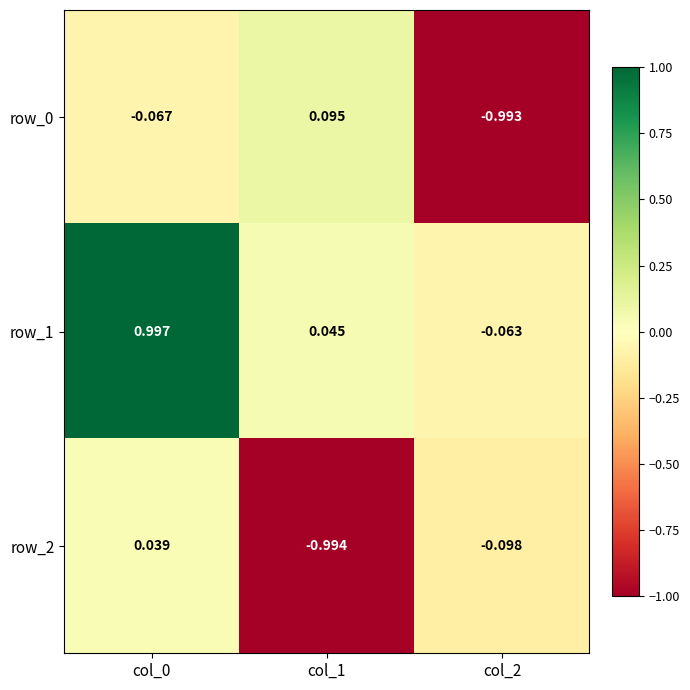

Reading right to left, extract all data points from this chart.

row_0: col_2=-1.0	col_1=0.1	col_0=-0.1
row_1: col_2=-0.1	col_1=0.0	col_0=1.0
row_2: col_2=-0.1	col_1=-1.0	col_0=0.0